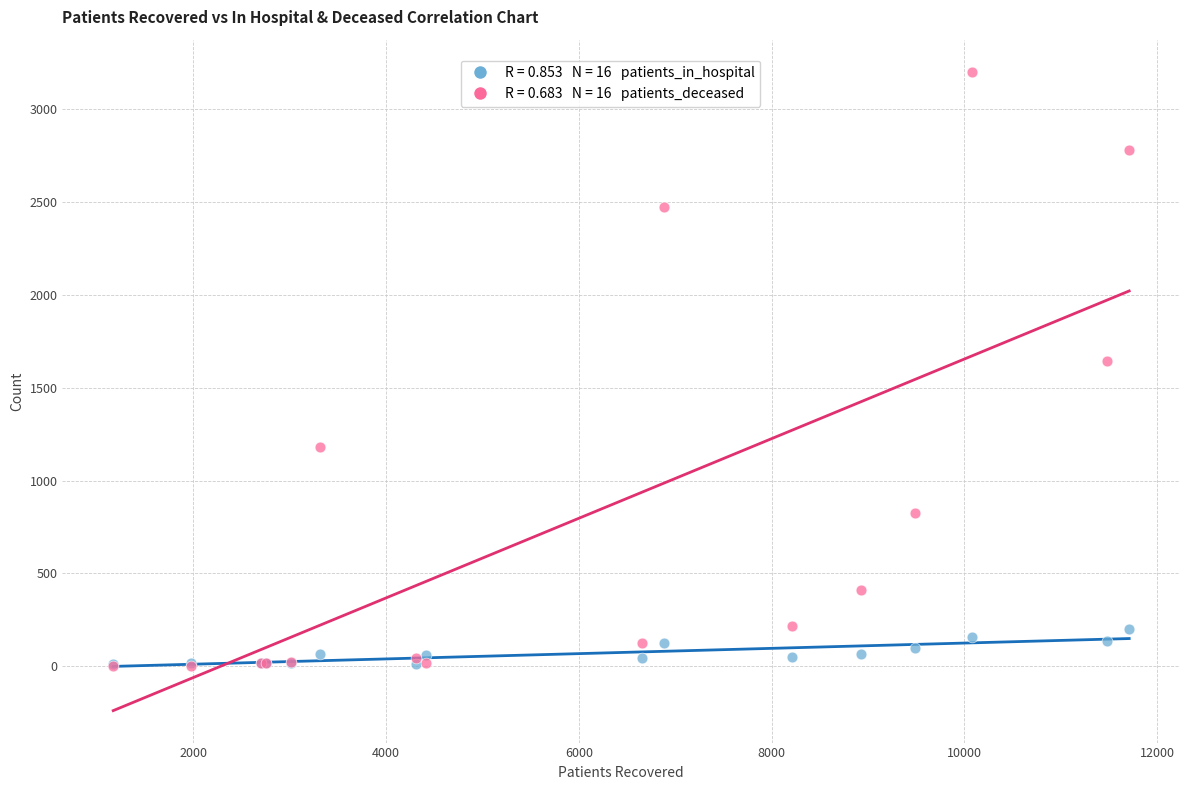

Across all series, what Y value is closest to 1603?

1646